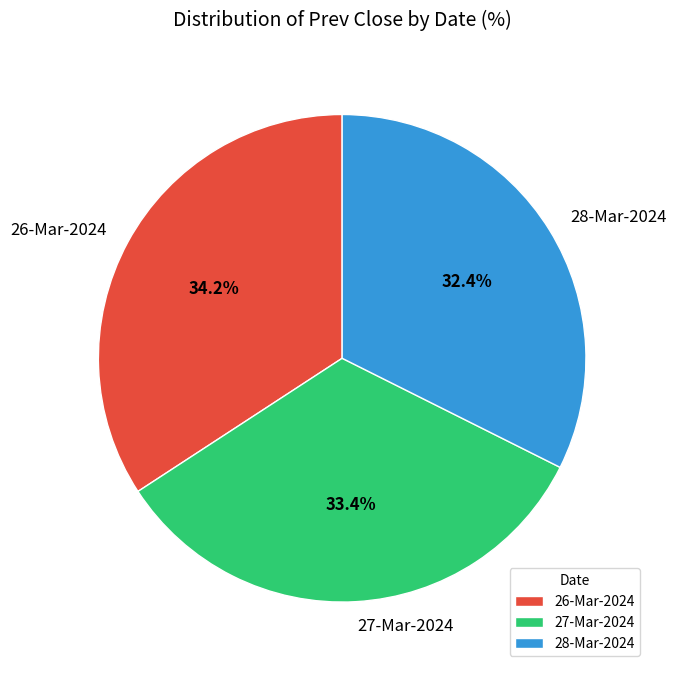

How many slices are in this pie chart?

3